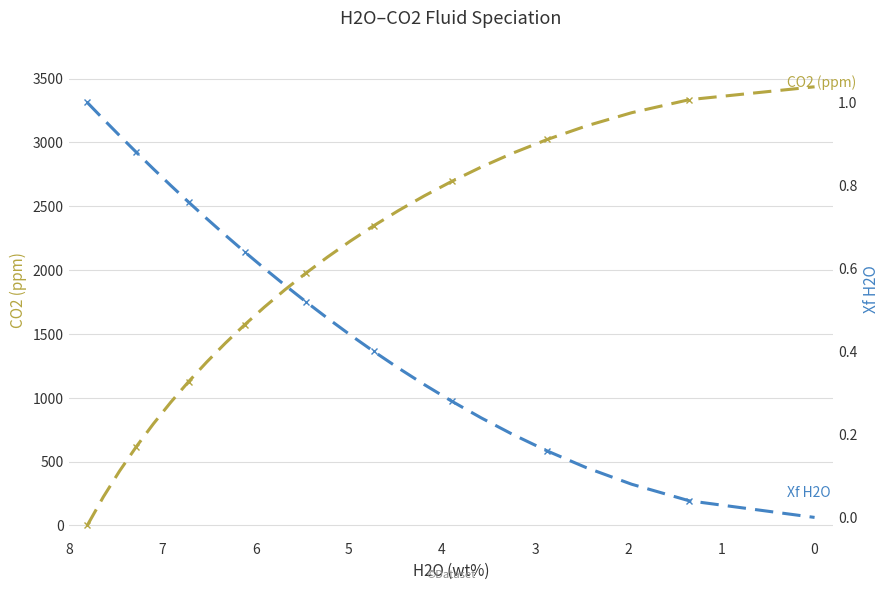

What is the average value of the Xf H2O series?

0.5